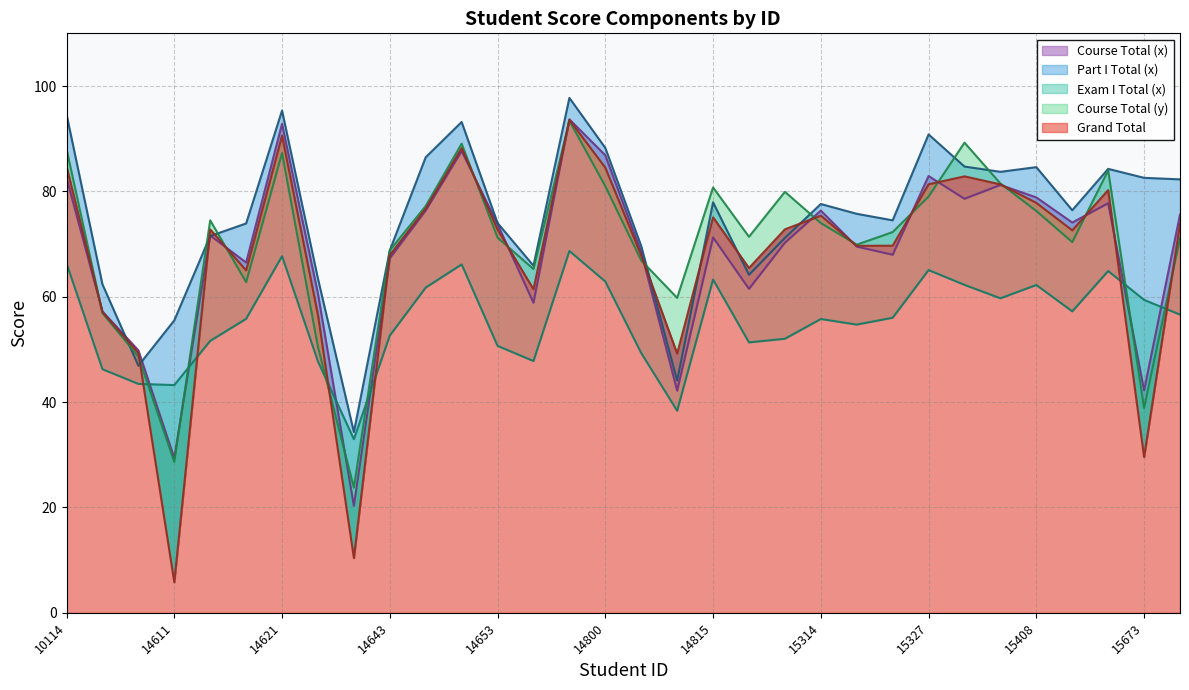

Is the value of Course Total (y) at 14612 greater than the value of Course Total (x) at 14800?

No